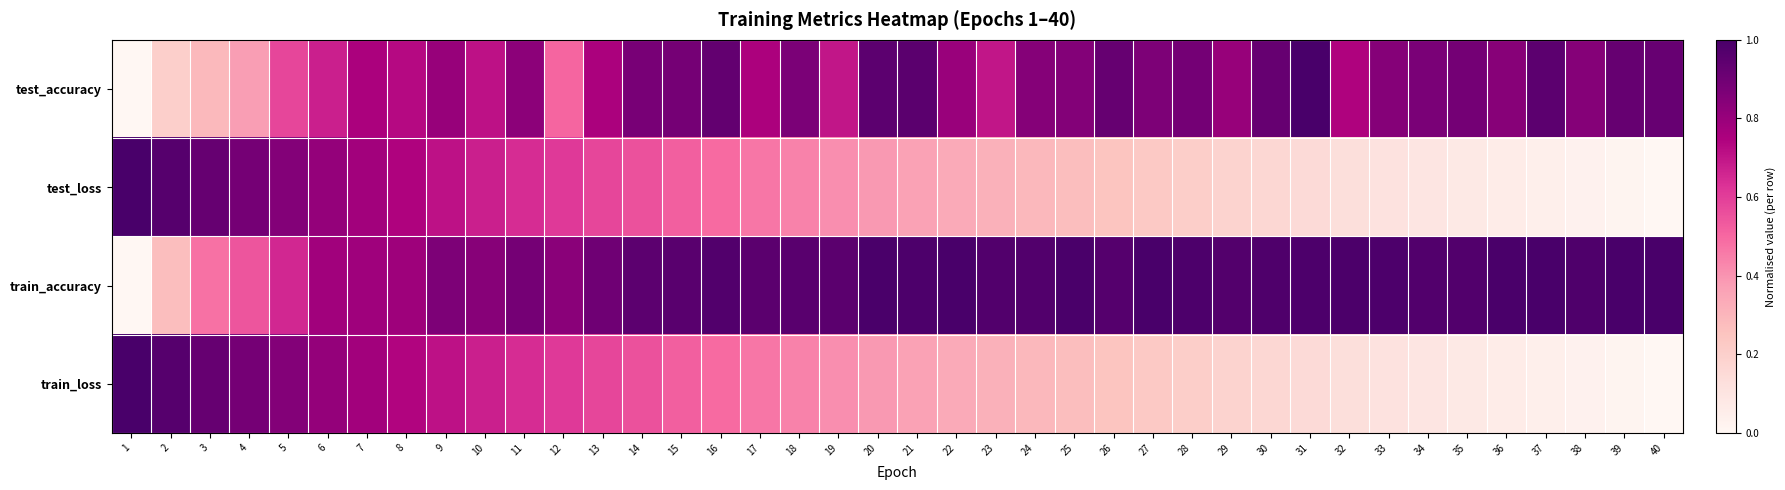

Which has a higher value, 19 or 23?

19